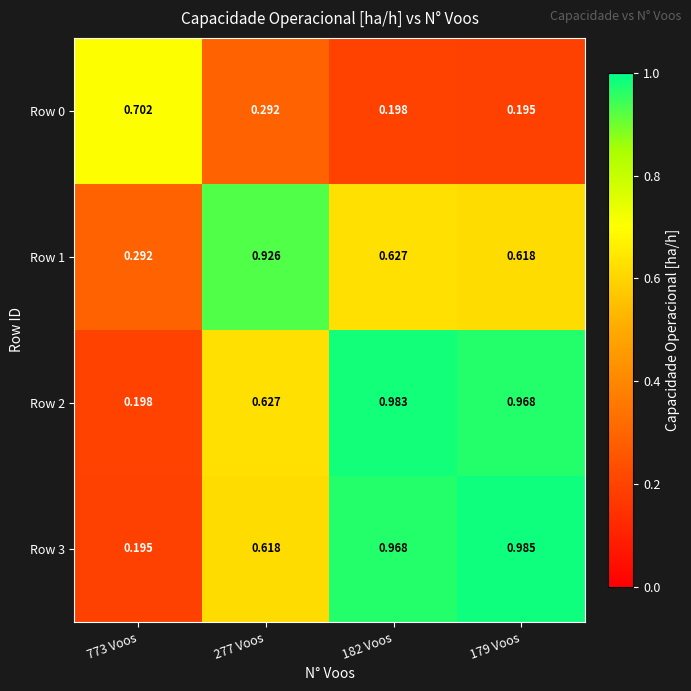

Is the value of Row 1 at 773 Voos greater than the value of Row 0 at 182 Voos?

Yes